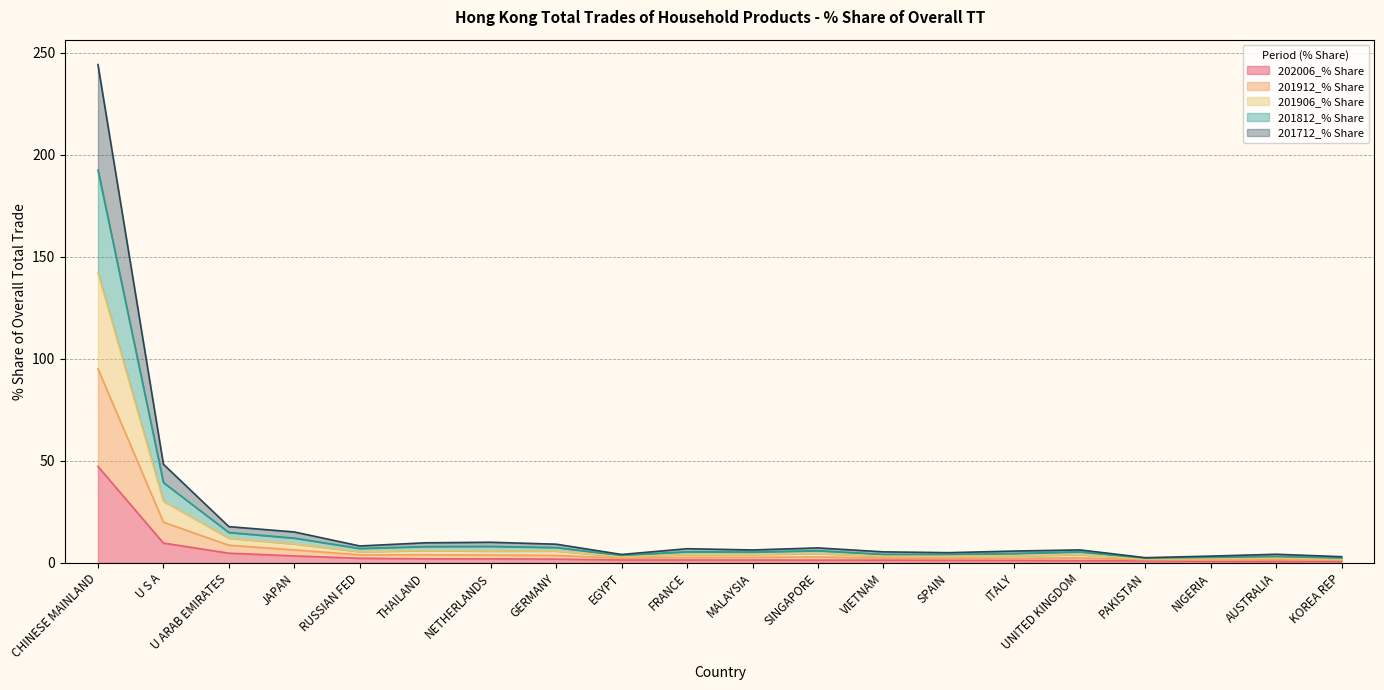

How many data points in 201712_% Share are above 2?

16